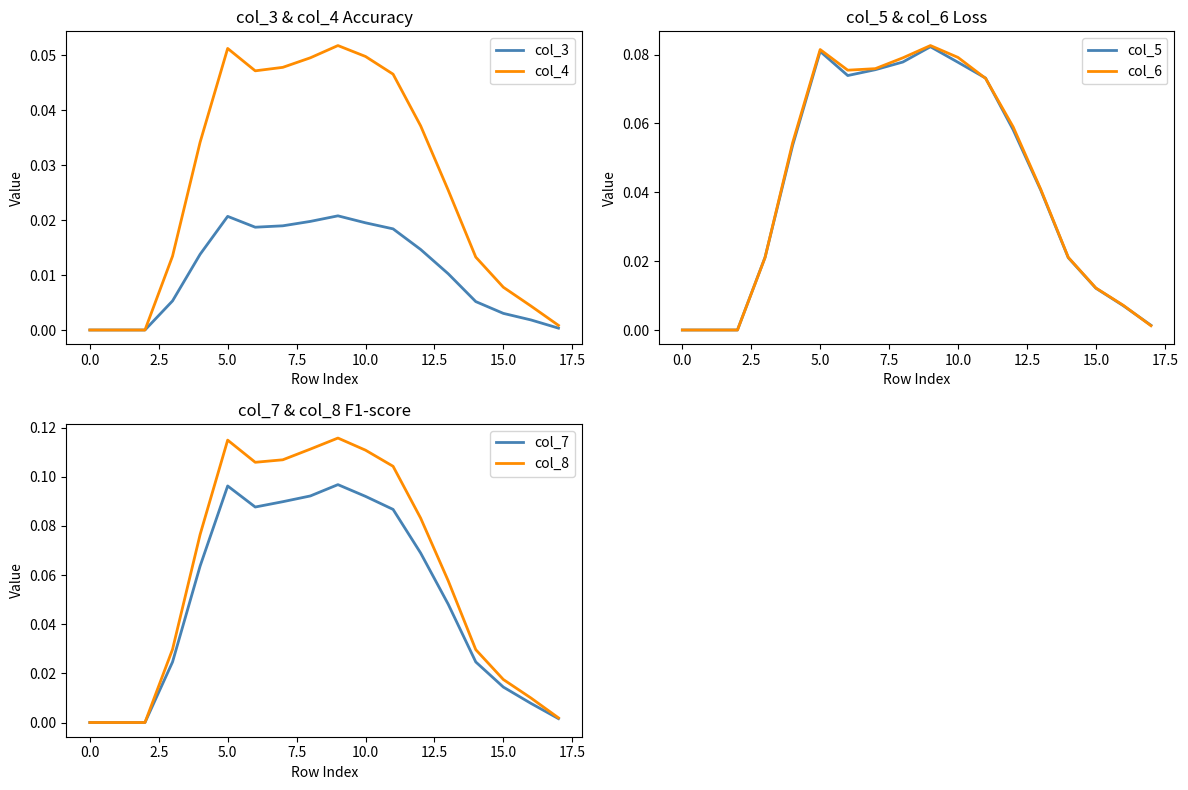

True or false: col_7 and col_8 intersect in this chart.

False